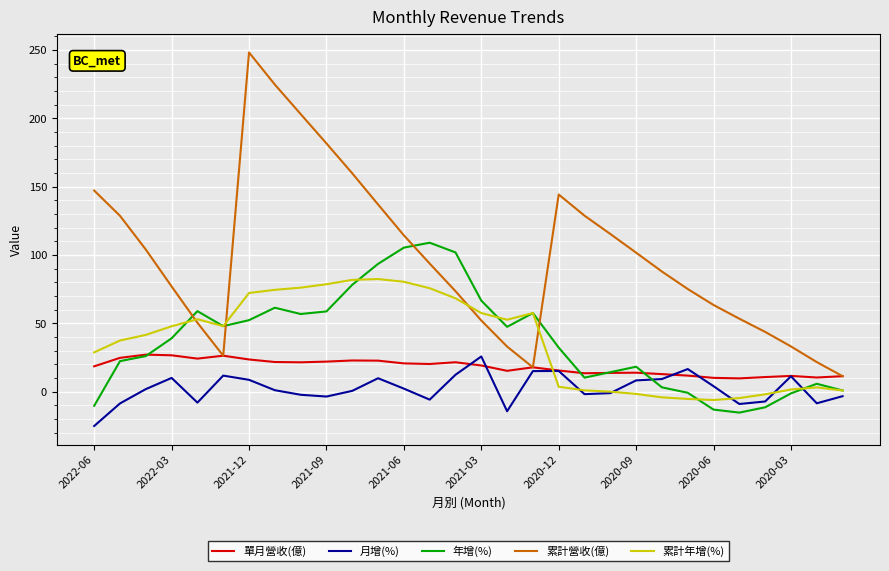

Is this an area chart (filled region under the line)?

No